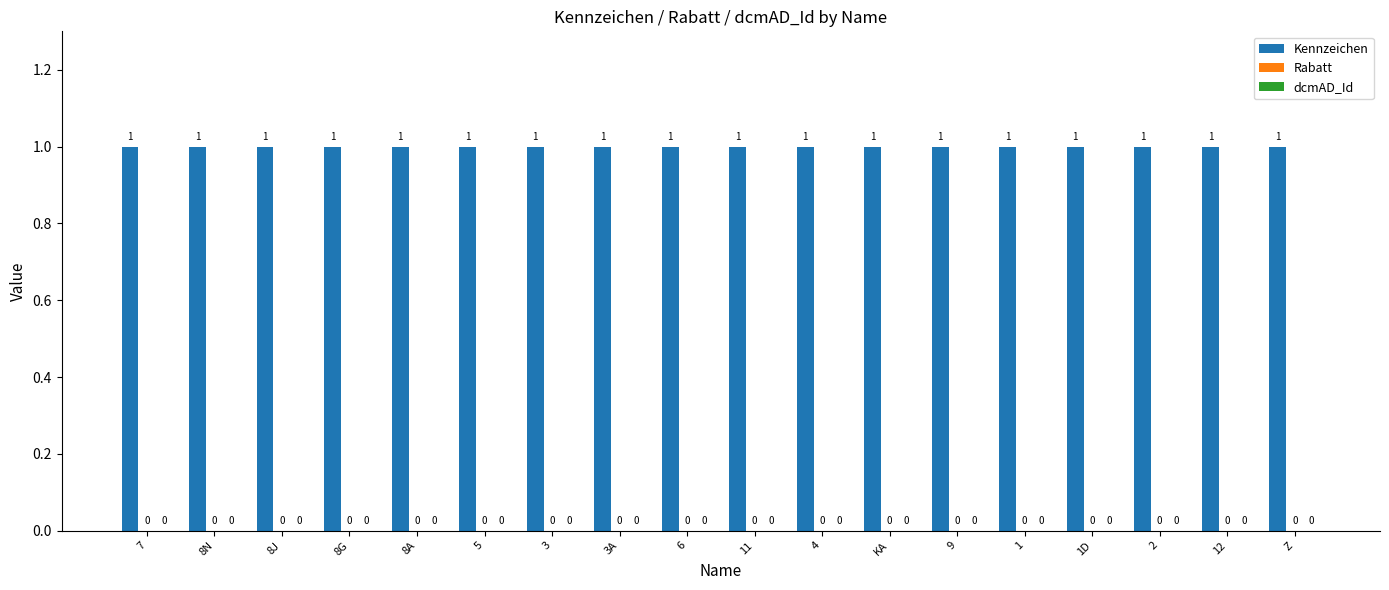

What are all the series names shown in the legend?

Kennzeichen, Rabatt, dcmAD_Id